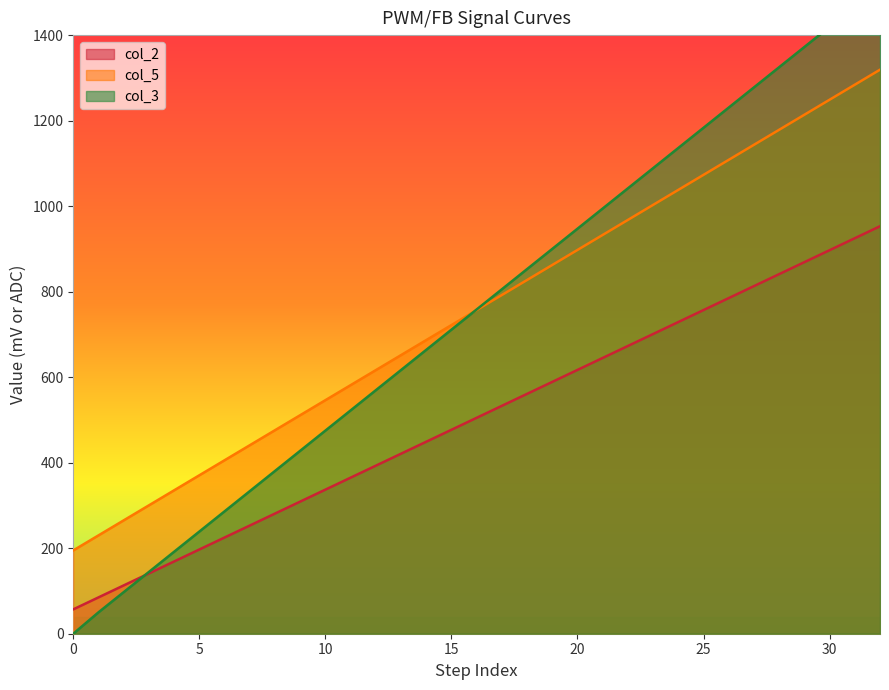

How many intersections are there between col_5 and col_3?

1